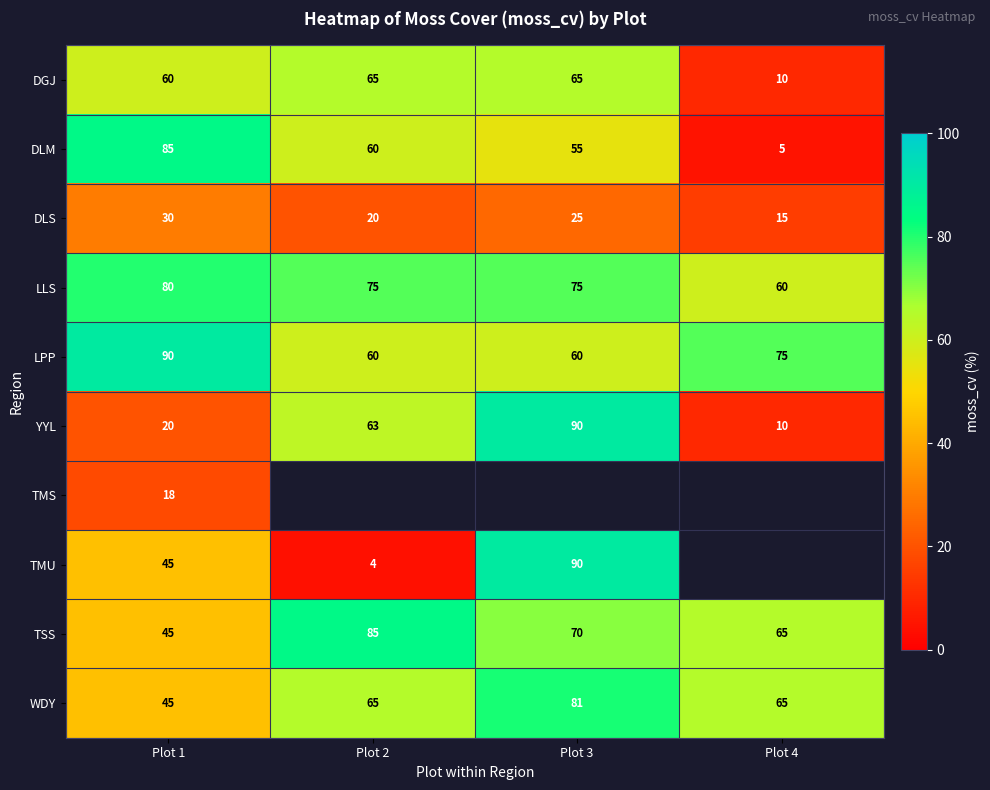

What is the maximum value for DLM?

85